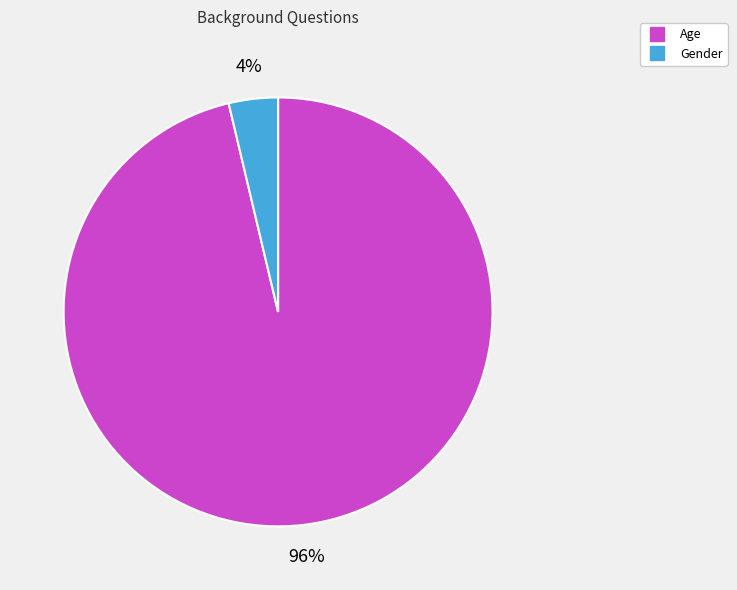

Combined, do Age and Gender account for over 50%?

Yes